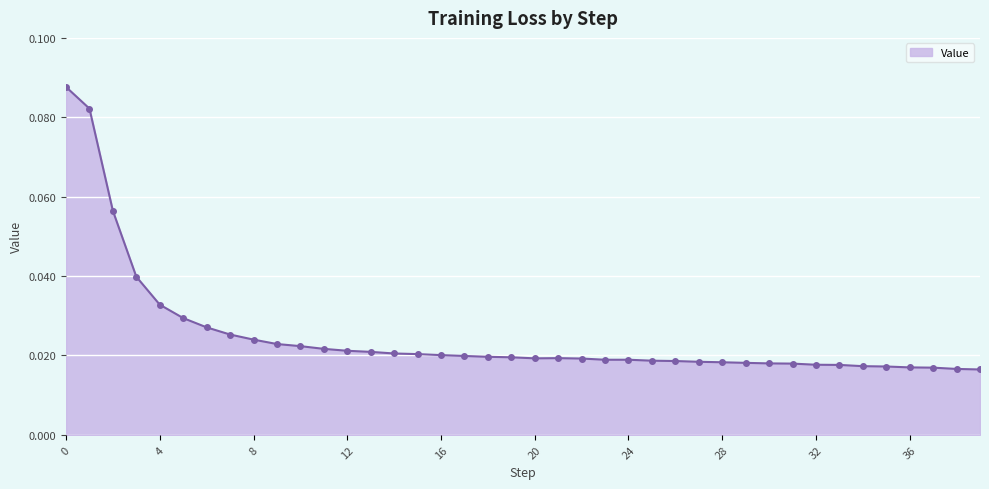

What is the maximum value shown in the chart?

0.1